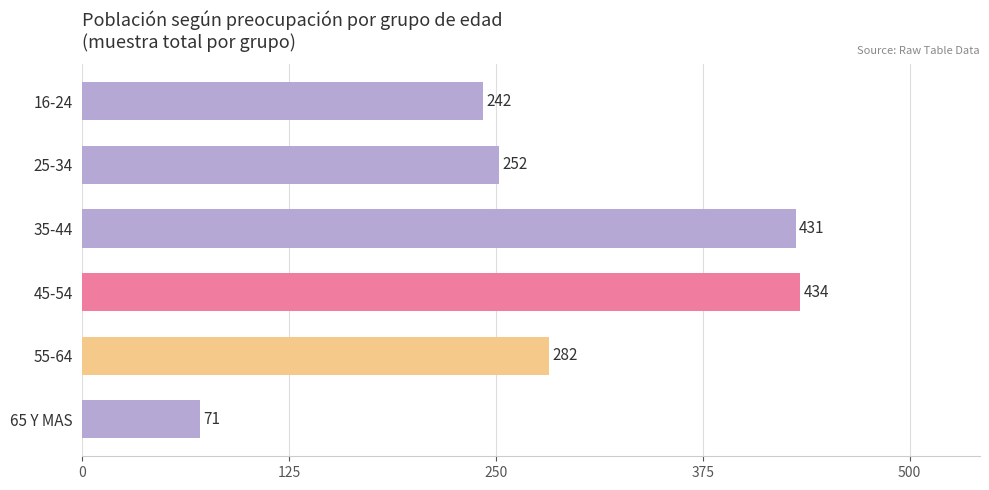

Which category has the lowest value across all series?

65 Y MAS